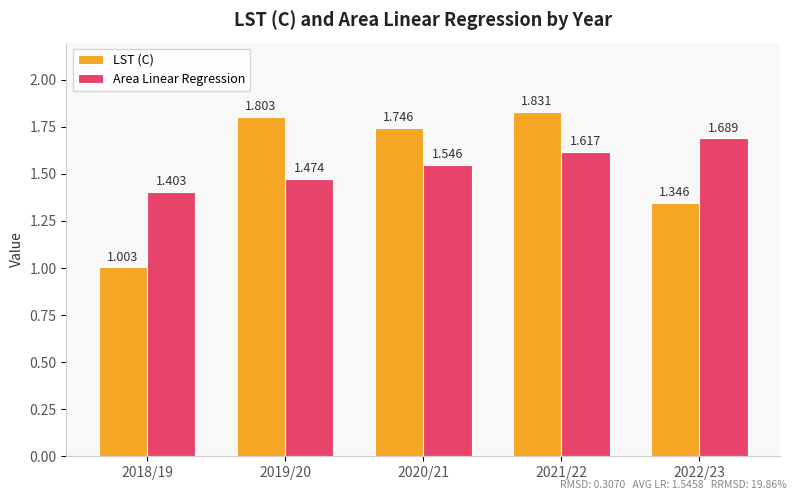

What are all the series names shown in the legend?

LST (C), Area Linear Regression